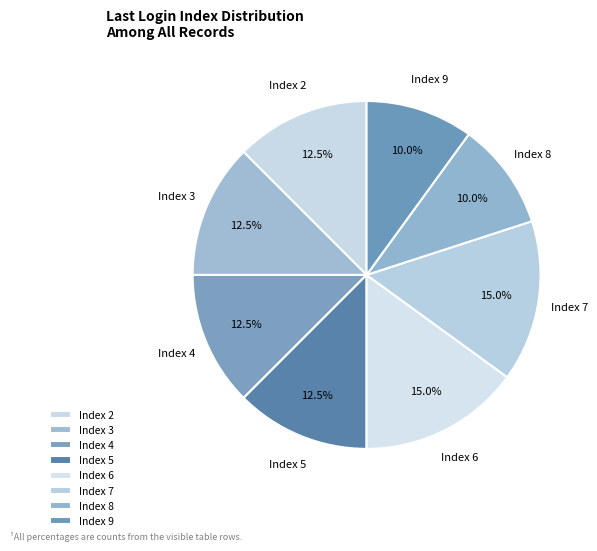

Combined, what portion of the pie is Index 8 and Index 6?

25.0%